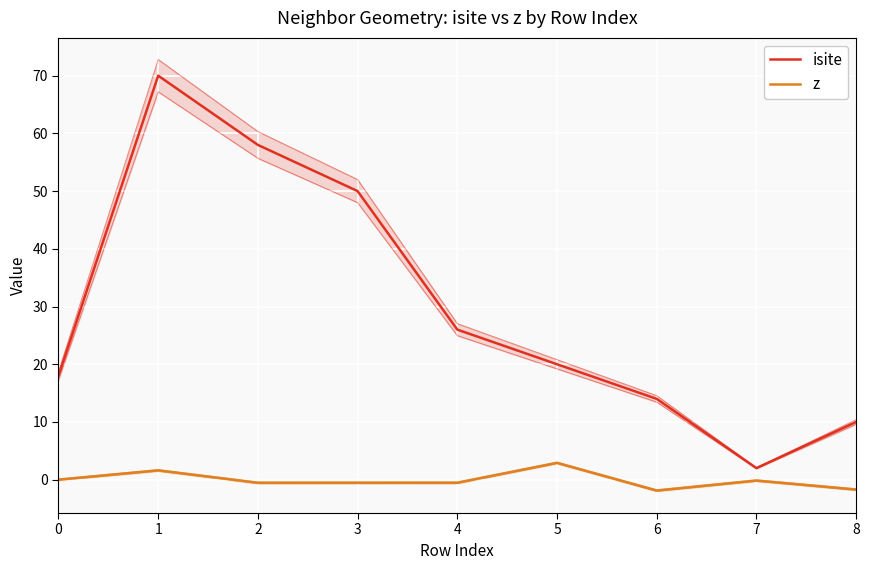

Does the chart display data point markers on the line(s)?

No